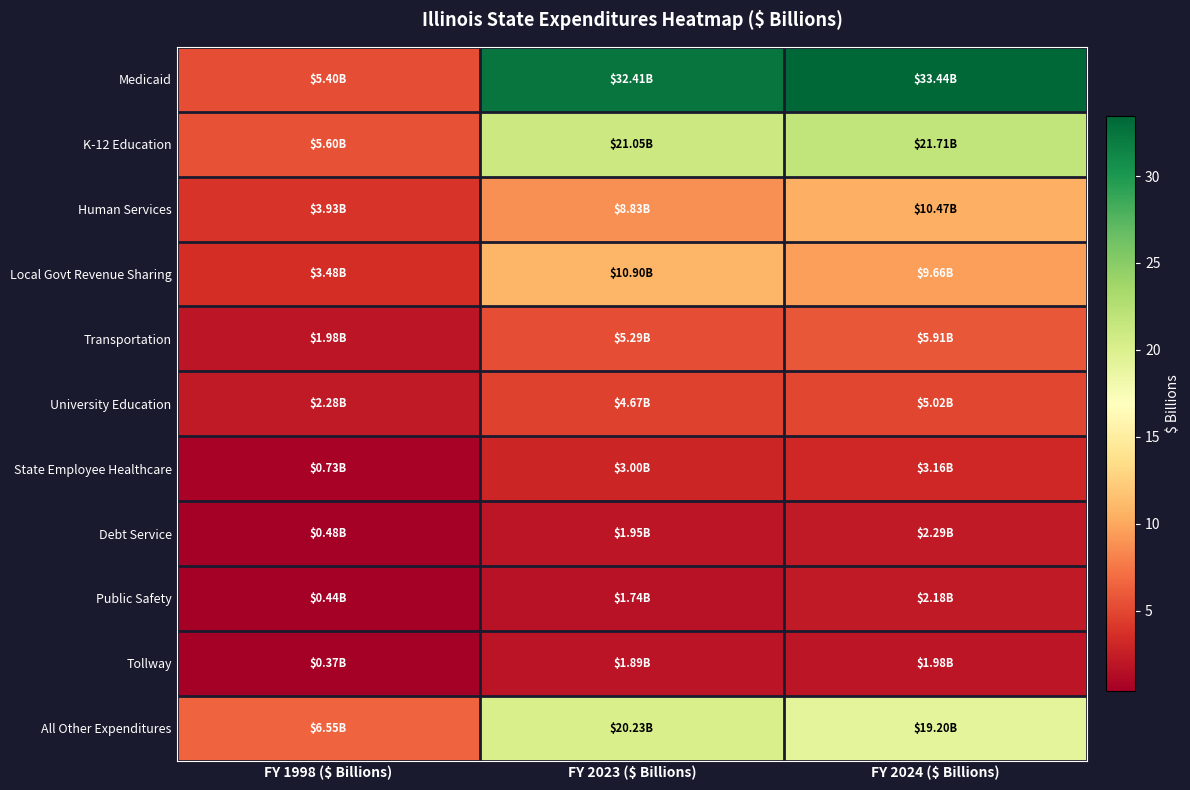

Reading right to left, extract all data points from this chart.

Medicaid: FY 2024 ($ Billions)=33.4	FY 2023 ($ Billions)=32.4	FY 1998 ($ Billions)=5.4
K-12 Education: FY 2024 ($ Billions)=21.7	FY 2023 ($ Billions)=21.1	FY 1998 ($ Billions)=5.6
Human Services: FY 2024 ($ Billions)=10.5	FY 2023 ($ Billions)=8.8	FY 1998 ($ Billions)=3.9
Local Govt Revenue Sharing: FY 2024 ($ Billions)=9.7	FY 2023 ($ Billions)=10.9	FY 1998 ($ Billions)=3.5
Transportation: FY 2024 ($ Billions)=5.9	FY 2023 ($ Billions)=5.3	FY 1998 ($ Billions)=2.0
University Education: FY 2024 ($ Billions)=5.0	FY 2023 ($ Billions)=4.7	FY 1998 ($ Billions)=2.3
State Employee Healthcare: FY 2024 ($ Billions)=3.2	FY 2023 ($ Billions)=3.0	FY 1998 ($ Billions)=0.7
Debt Service: FY 2024 ($ Billions)=2.3	FY 2023 ($ Billions)=1.9	FY 1998 ($ Billions)=0.5
Public Safety: FY 2024 ($ Billions)=2.2	FY 2023 ($ Billions)=1.7	FY 1998 ($ Billions)=0.4
Tollway: FY 2024 ($ Billions)=2.0	FY 2023 ($ Billions)=1.9	FY 1998 ($ Billions)=0.4
All Other Expenditures: FY 2024 ($ Billions)=19.2	FY 2023 ($ Billions)=20.2	FY 1998 ($ Billions)=6.5